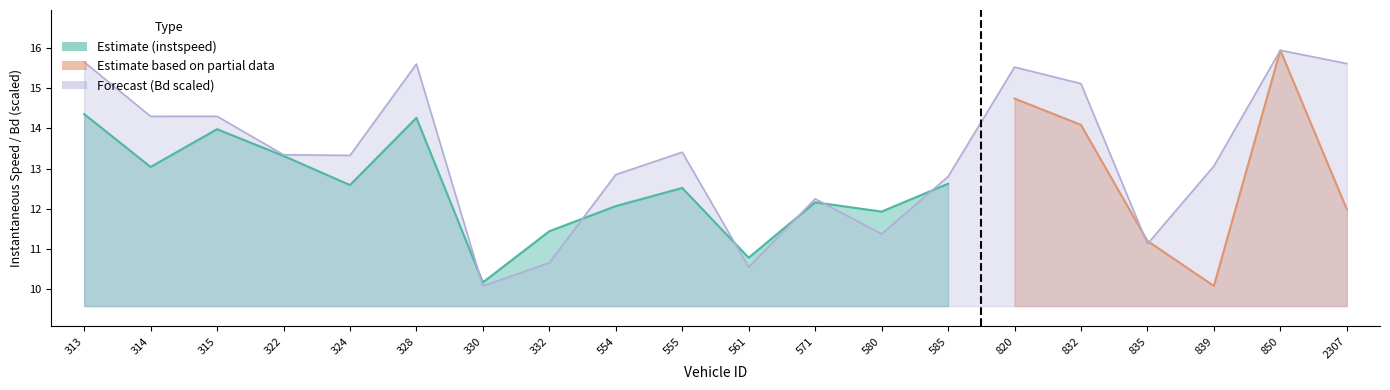

At which label is the value closest to 13?

839